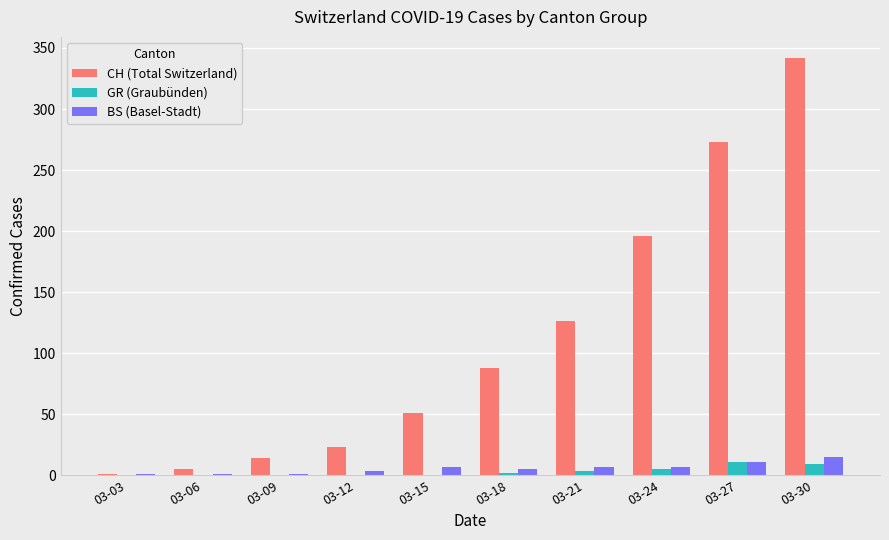

What is the sum of all BS (Basel-Stadt) values?

58